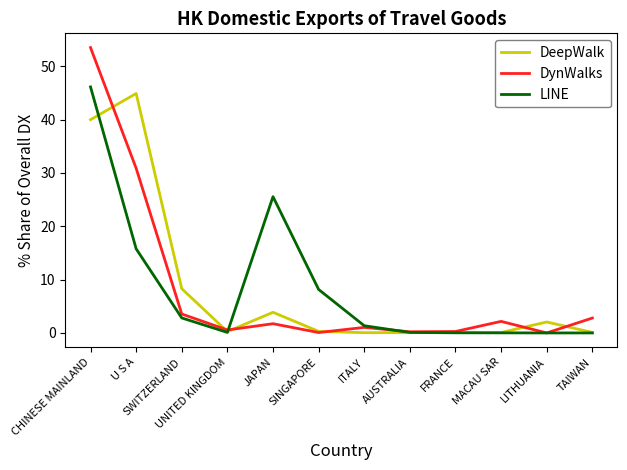

Where is DeepWalk nearest to the value 22?

SWITZERLAND